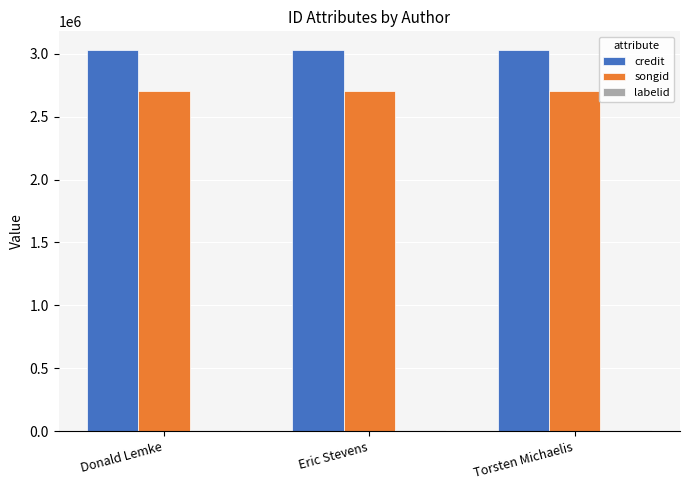

Count the number of data series in this chart.

3